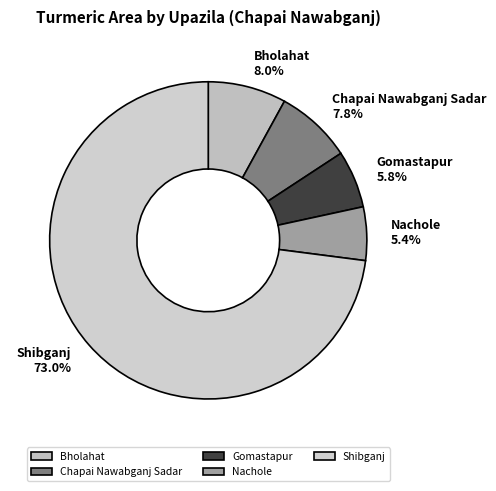

Count the number of slices in the pie.

5